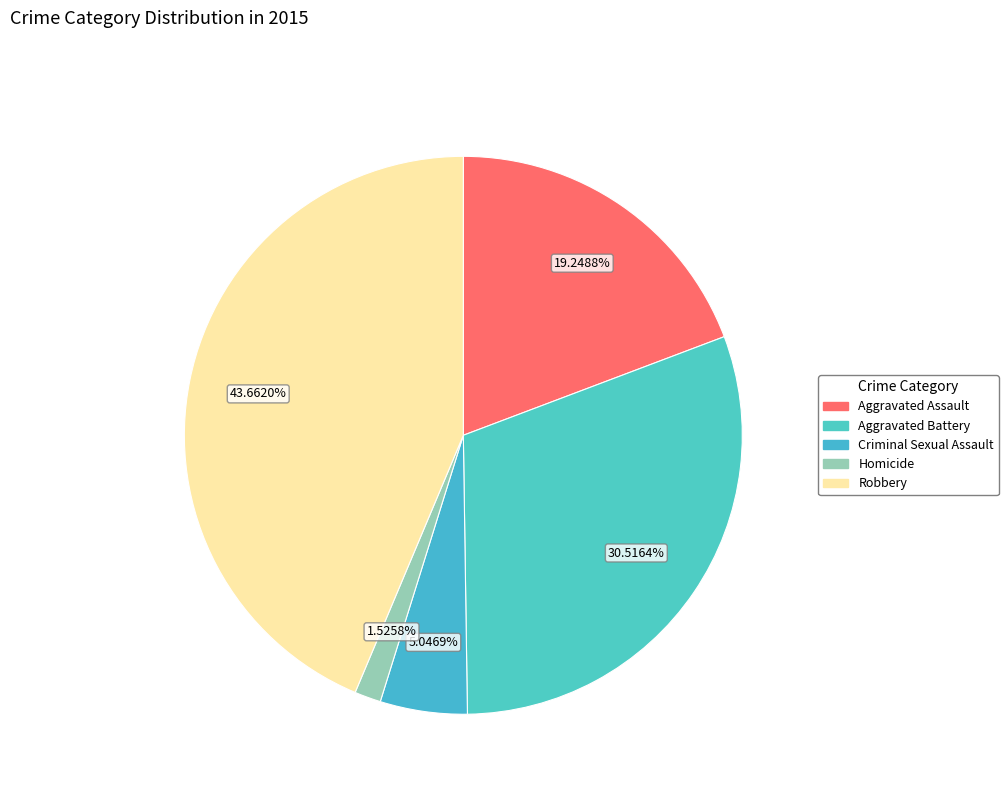

How many slices are in this pie chart?

5